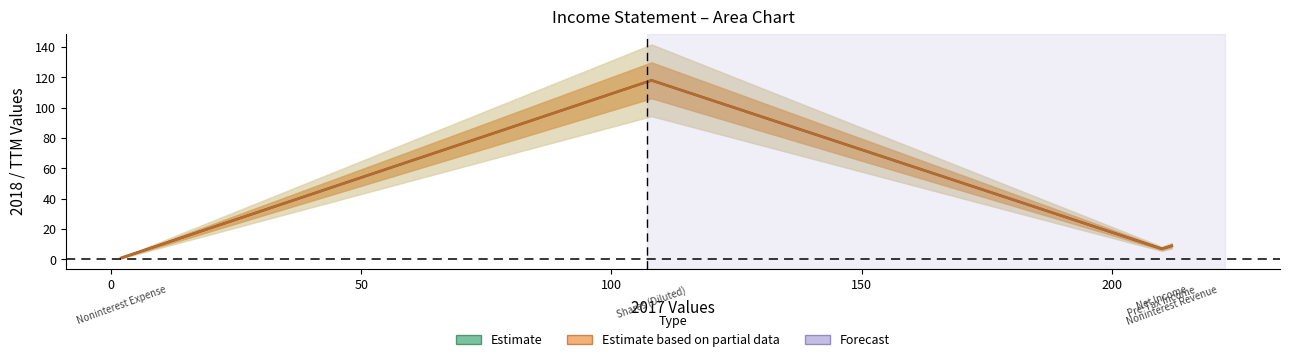

What is the difference between the second highest and minimum values in the 2018 (Estimate) series?

8